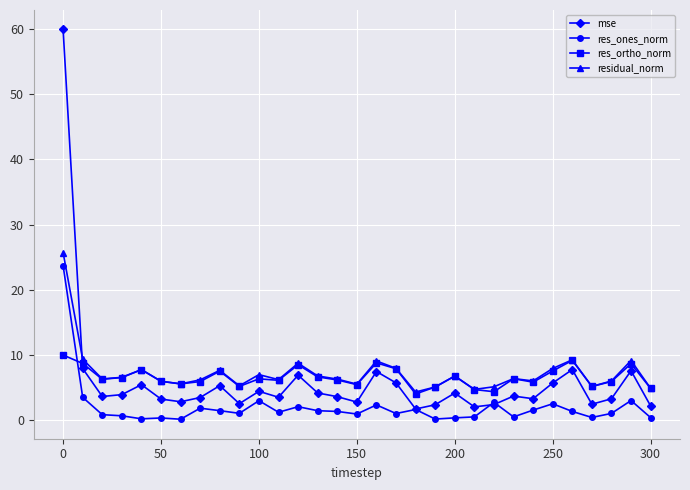

What is the minimum value for res_ortho_norm?

4.0